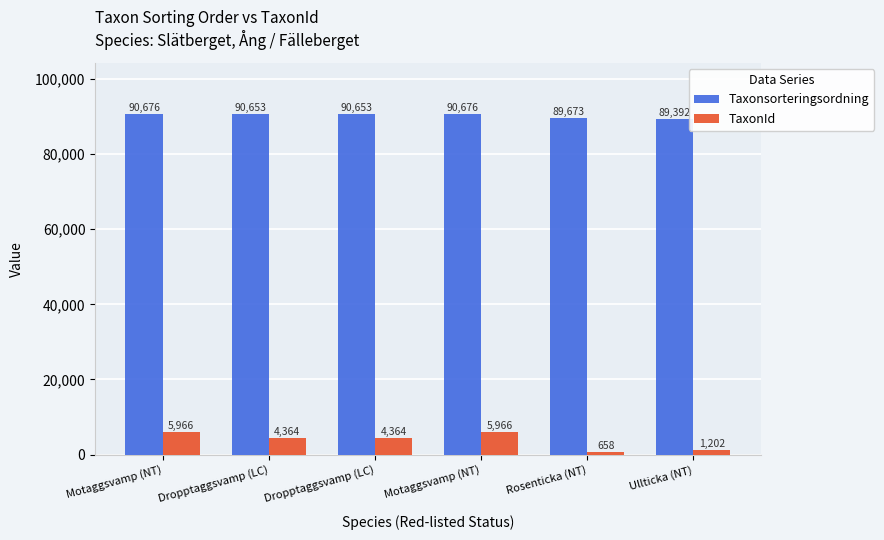

Count the number of data series in this chart.

2